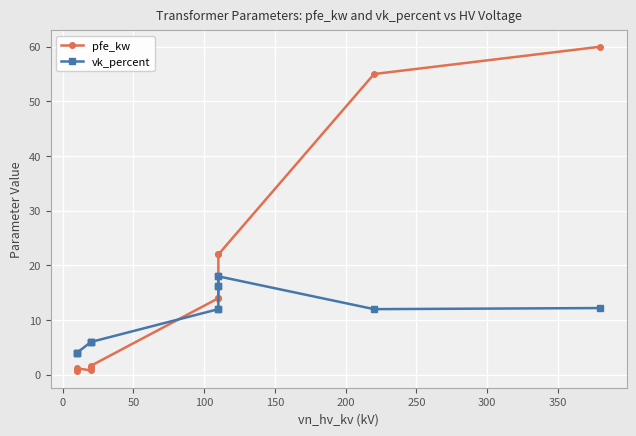

After their last crossing, which series has the higher values: pfe_kw or vk_percent?

pfe_kw